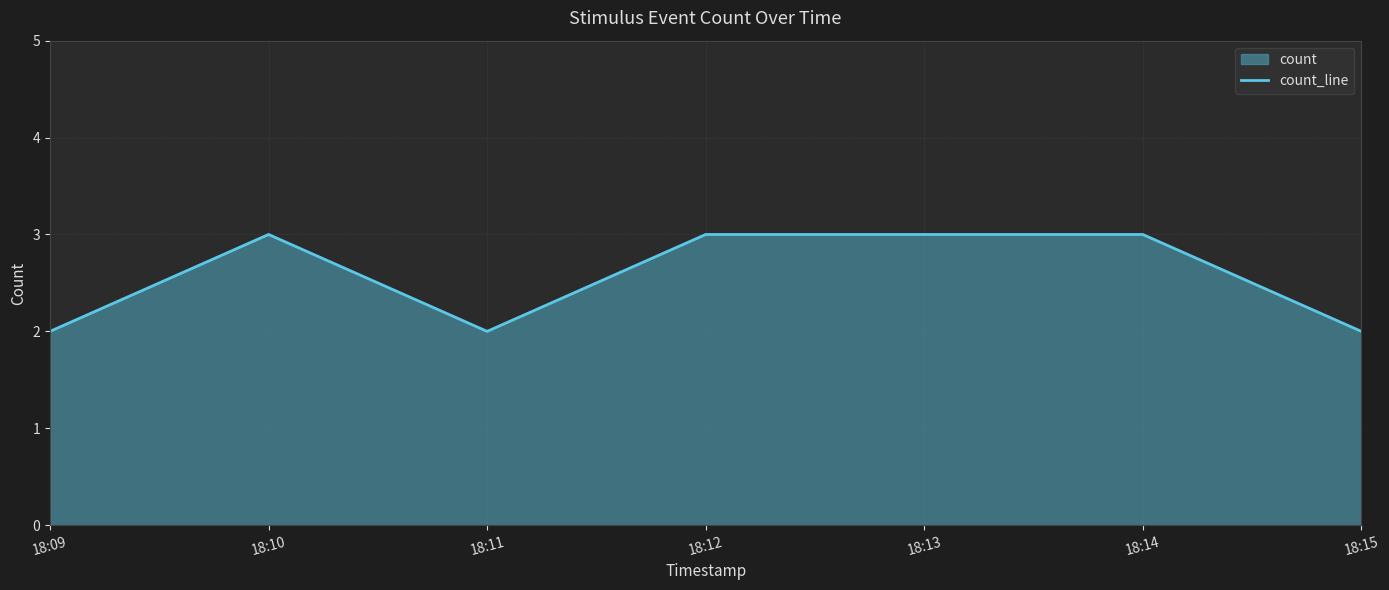

How many lines are shown in the chart?

1